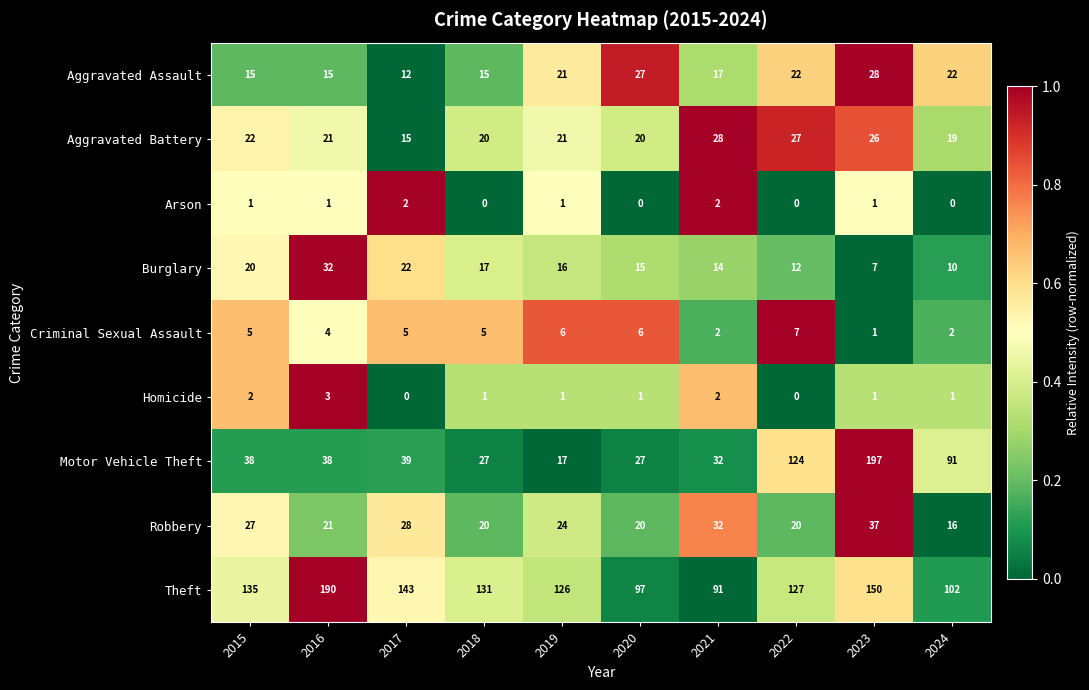

Count the Homicide values in the range 1 to 2.

7